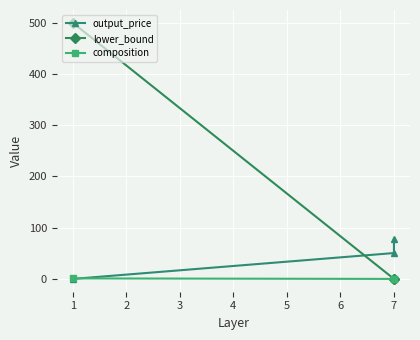

How many data points does each series have?

3